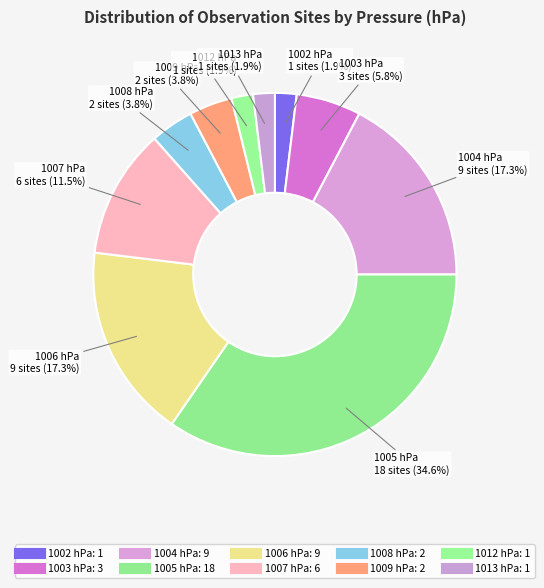

Rank the categories by value from highest to lowest.

1005, 1004, 1006, 1007, 1003, 1008, 1009, 1002, 1012, 1013